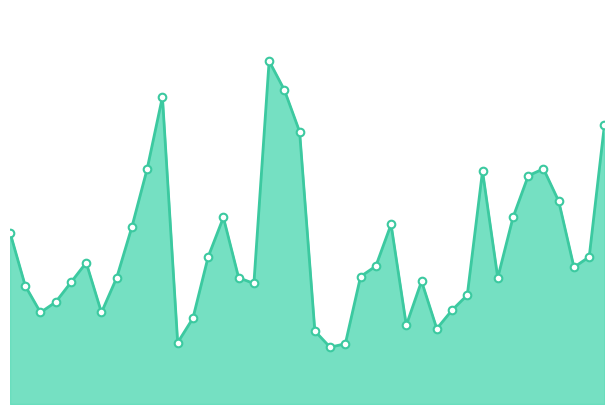

Does the chart have visible grid lines?

No